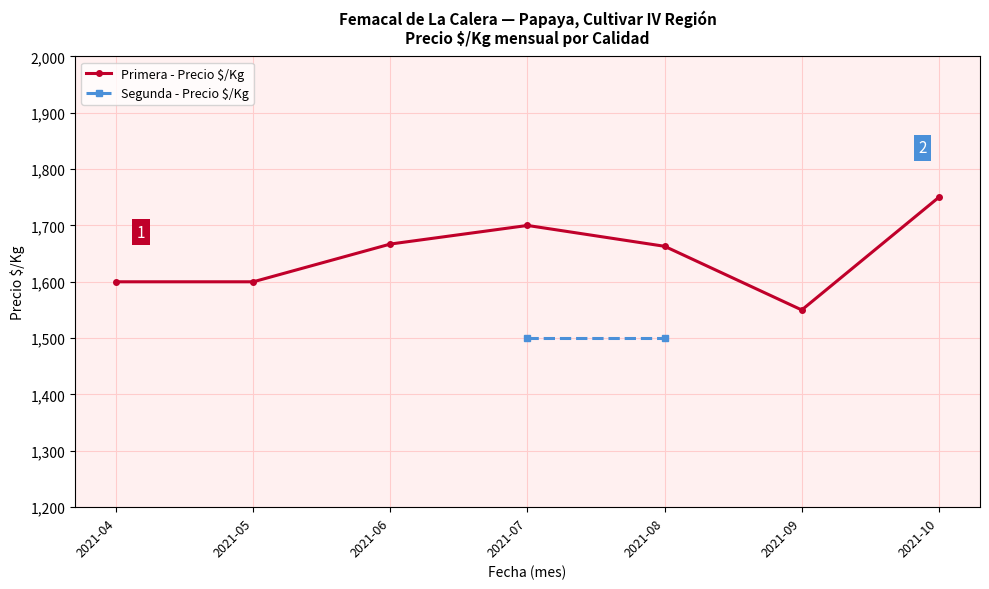

Where is the first local minimum?

5